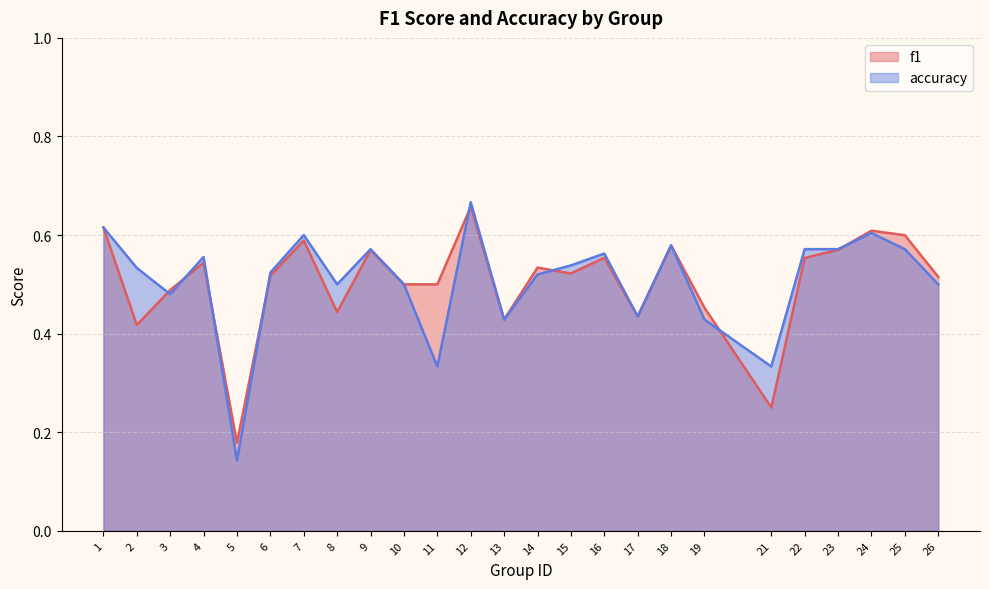

At which label does f1 reach its minimum?

5